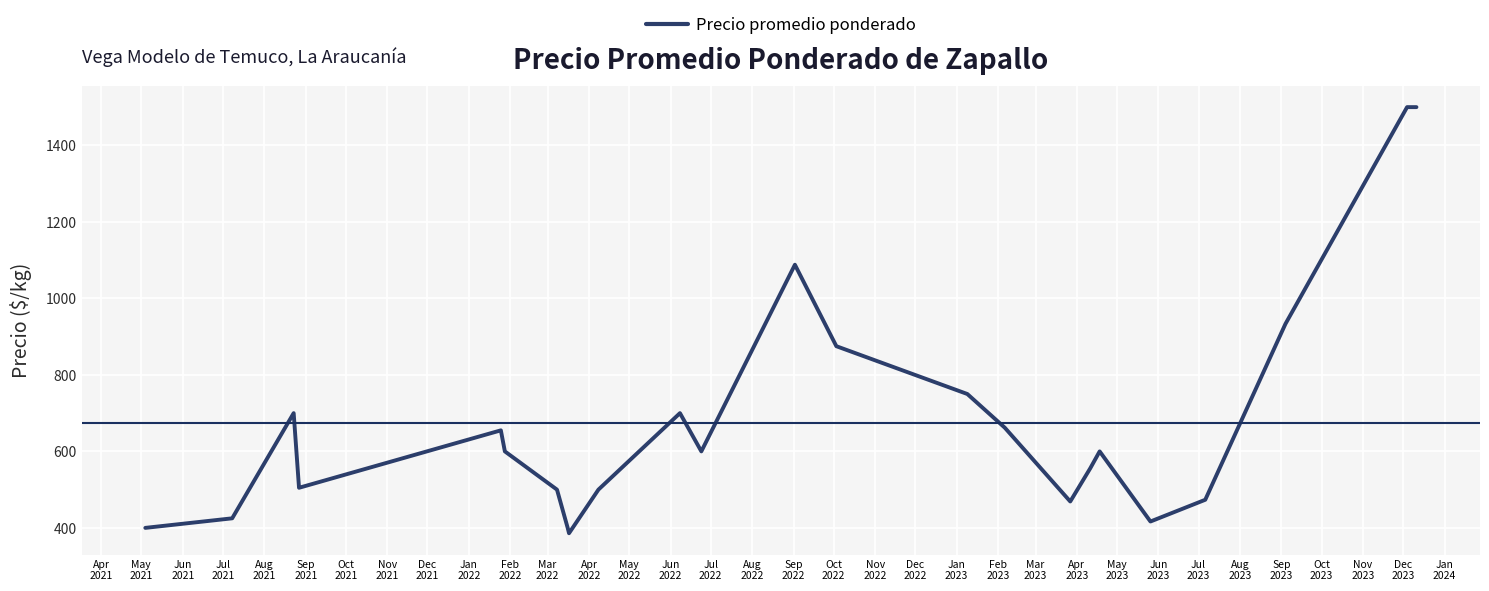

What is the maximum value shown in the chart?

1500.0